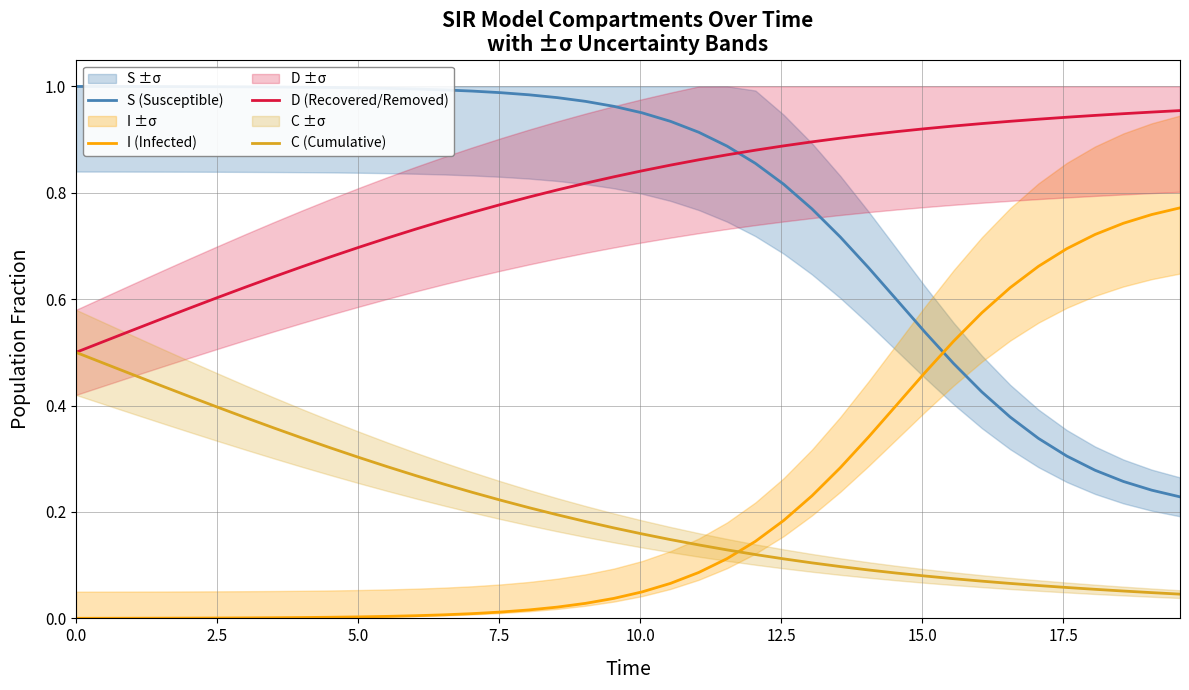

True or false: C (Cumulative) and I (Infected) cross at least once.

True